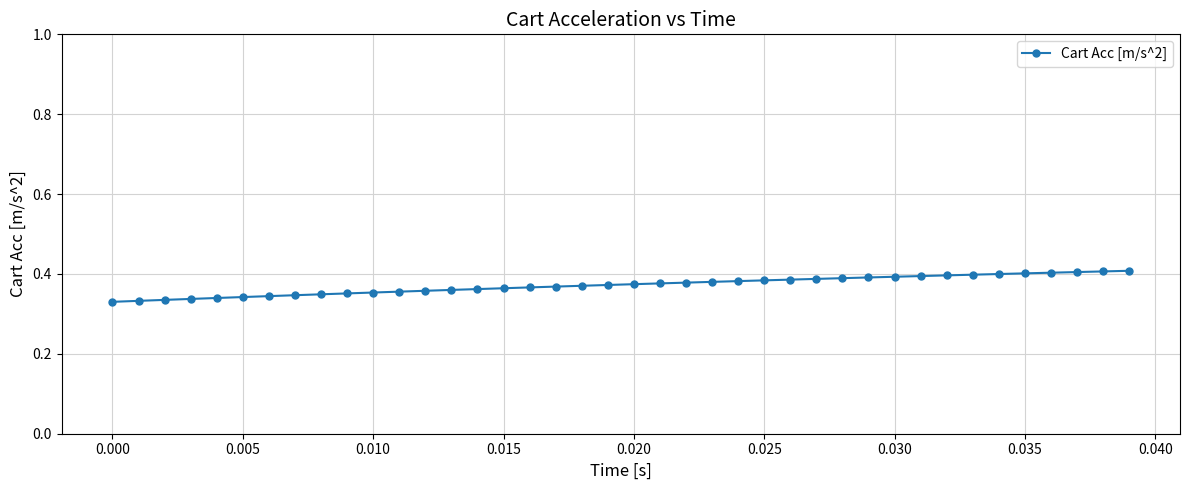

Count the values in the range 0 to 1.

40